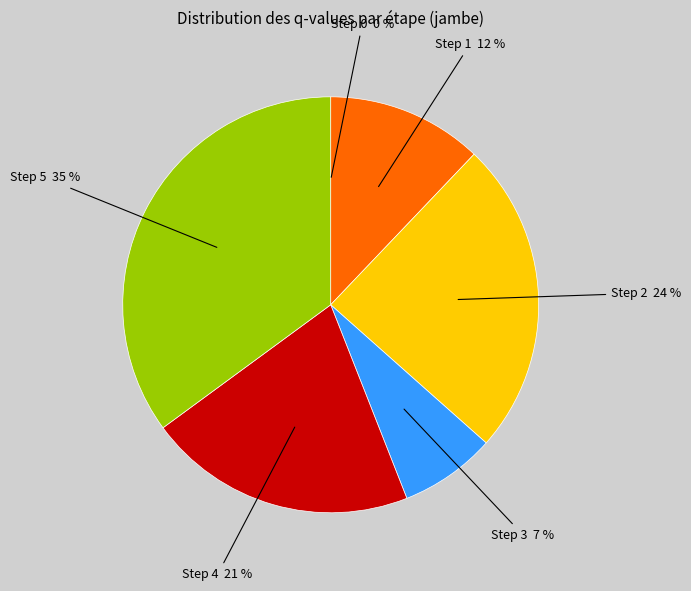

To the nearest percent, what is the difference between the largest and smallest slice percentages?

35%